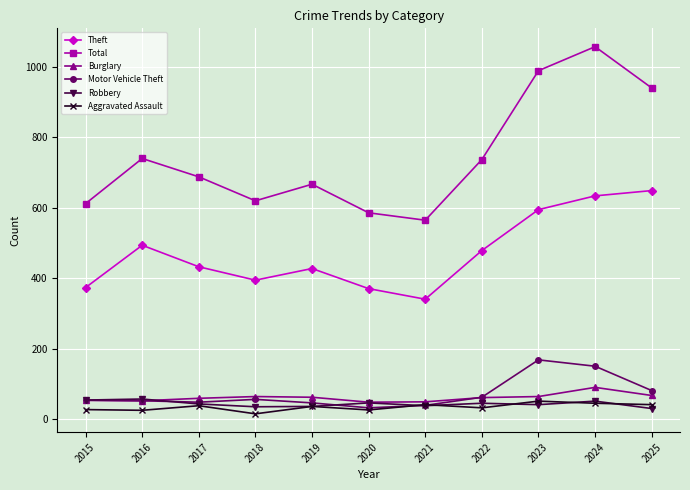

At how many categories does at least one series exceed 490?

11